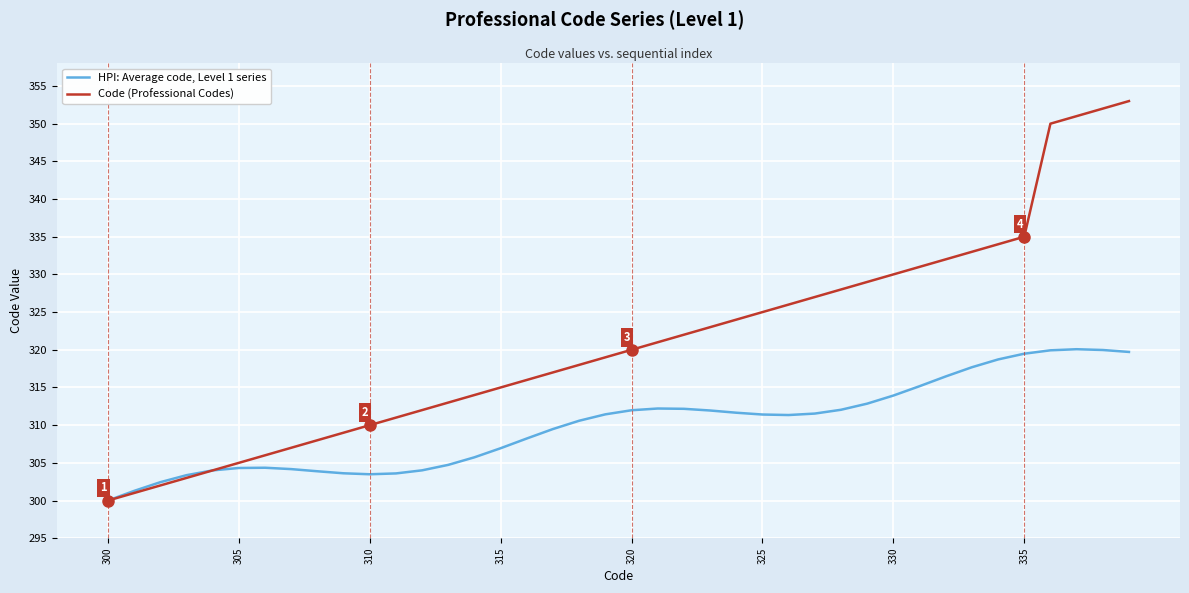

What is the maximum value shown in the chart?

353.0